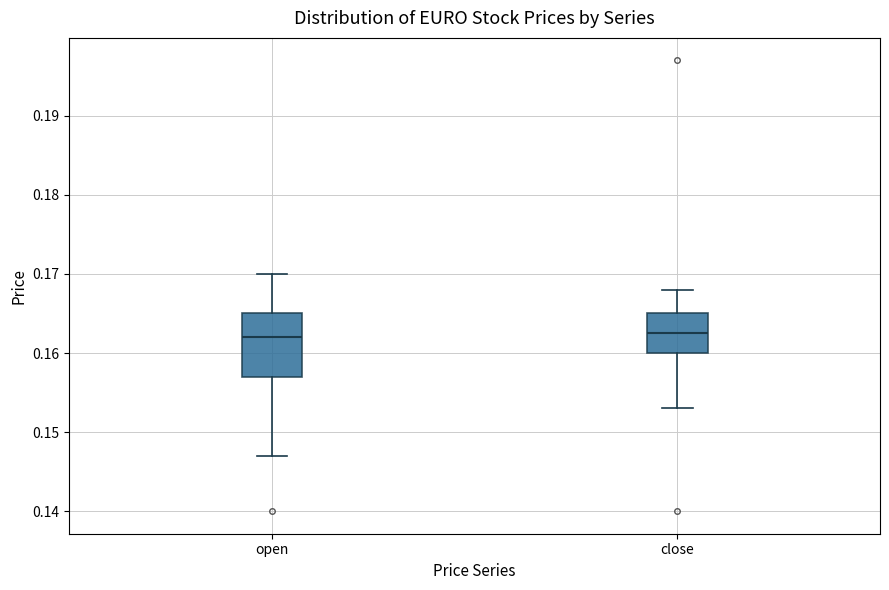

Where does the median line of the box for close sit on the y-axis? The values are not printed on the chart, so give them approximately, as read against the axis.

0.163